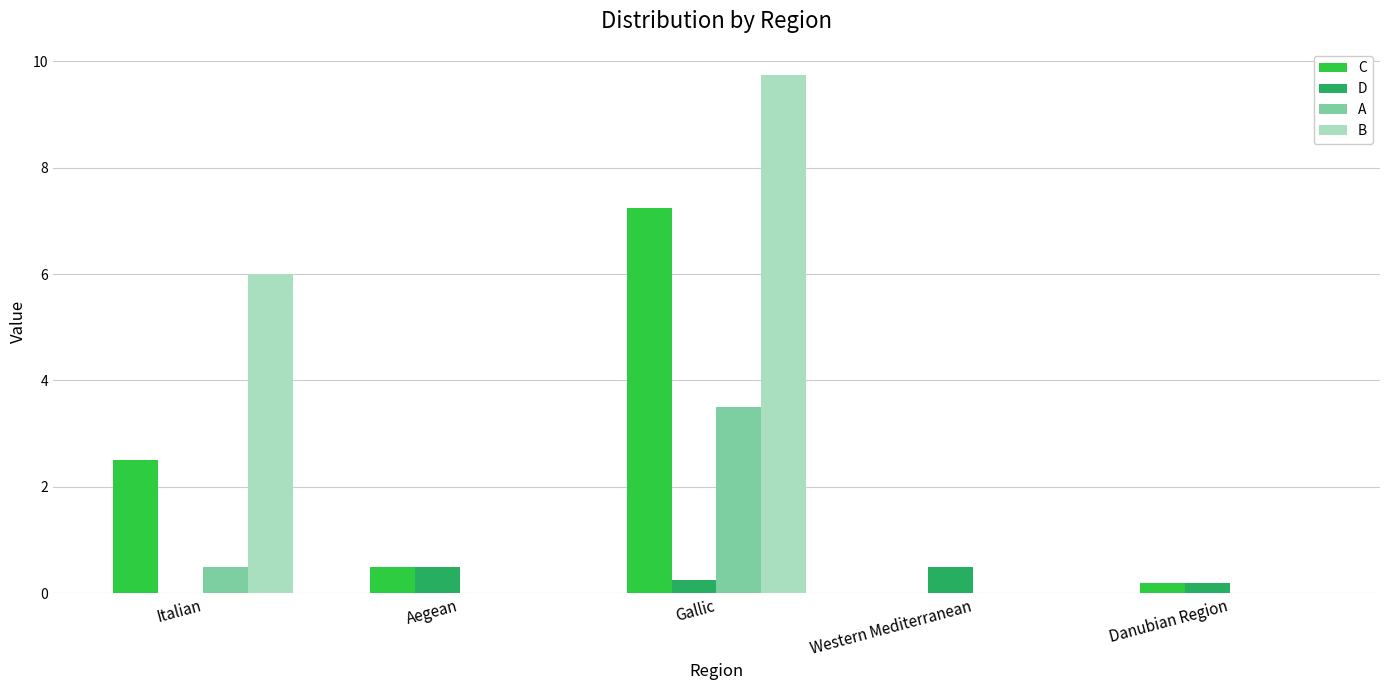

How many groups of bars are there?

5